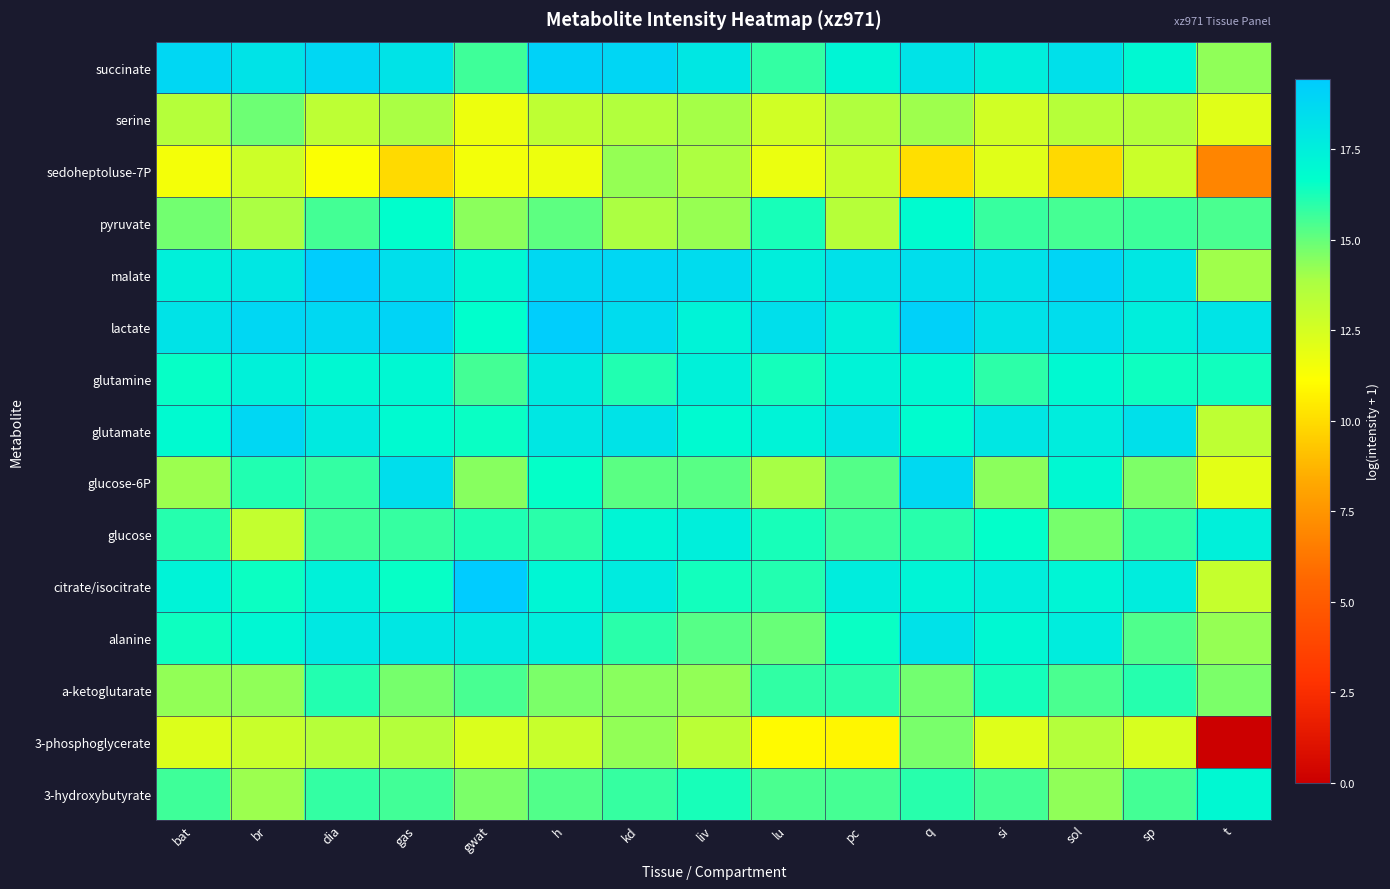

Reading left to right, what are all the values shown in this chart?

succinate: bat=18.8	br=18.1	dia=18.8	gas=18.1	gwat=15.6	h=19.1	kd=18.9	liv=18.0	lu=15.8	pc=17.2	q=18.2	si=17.5	sol=18.3	sp=17.1	t=14.3
serine: bat=13.5	br=14.9	dia=13.2	gas=13.9	gwat=11.7	h=13.2	kd=13.6	liv=14.0	lu=12.6	pc=13.7	q=14.1	si=12.6	sol=13.5	sp=13.6	t=12.1
sedoheptoluse-7P: bat=11.5	br=12.7	dia=11.2	gas=9.9	gwat=11.5	h=11.7	kd=14.2	liv=13.8	lu=11.8	pc=13.0	q=10.1	si=12.1	sol=9.9	sp=12.8	t=6.9
pyruvate: bat=14.8	br=13.8	dia=15.6	gas=16.7	gwat=14.4	h=15.1	kd=13.8	liv=14.2	lu=16.3	pc=13.5	q=16.8	si=15.8	sol=15.5	sp=15.7	t=15.4
malate: bat=17.5	br=18.0	dia=19.3	gas=18.4	gwat=17.1	h=18.7	kd=18.8	liv=18.5	lu=17.5	pc=18.3	q=18.5	si=18.2	sol=18.9	sp=18.0	t=14.1
lactate: bat=18.1	br=18.8	dia=18.7	gas=19.0	gwat=16.7	h=19.3	kd=18.5	liv=17.3	lu=18.4	pc=17.5	q=19.1	si=18.2	sol=18.5	sp=17.5	t=18.1
glutamine: bat=16.6	br=17.4	dia=17.0	gas=17.0	gwat=15.6	h=17.7	kd=16.1	liv=17.4	lu=16.3	pc=17.3	q=17.0	si=15.9	sol=17.0	sp=16.4	t=16.4
glutamate: bat=16.9	br=18.8	dia=17.8	gas=16.9	gwat=16.5	h=17.9	kd=18.2	liv=16.9	lu=17.3	pc=18.1	q=16.8	si=17.9	sol=17.6	sp=18.3	t=13.2
glucose-6P: bat=14.1	br=16.1	dia=15.8	gas=18.5	gwat=14.5	h=16.6	kd=15.2	liv=15.2	lu=13.9	pc=15.3	q=18.7	si=14.4	sol=17.0	sp=14.6	t=12.0
glucose: bat=16.1	br=13.1	dia=15.6	gas=15.8	gwat=16.2	h=16.0	kd=17.2	liv=17.5	lu=16.3	pc=15.7	q=16.0	si=16.6	sol=14.7	sp=15.9	t=17.5
citrate/isocitrate: bat=17.3	br=16.5	dia=17.4	gas=16.6	gwat=19.5	h=17.1	kd=17.7	liv=16.4	lu=16.1	pc=17.6	q=17.2	si=17.5	sol=17.2	sp=17.6	t=13.0
alanine: bat=16.4	br=17.1	dia=17.9	gas=17.9	gwat=17.9	h=17.6	kd=16.0	liv=15.2	lu=14.9	pc=16.5	q=18.2	si=17.0	sol=17.6	sp=15.4	t=14.2
a-ketoglutarate: bat=14.3	br=14.3	dia=16.1	gas=14.7	gwat=15.5	h=14.7	kd=14.4	liv=14.3	lu=15.9	pc=16.0	q=14.8	si=16.3	sol=15.4	sp=16.1	t=14.6
3-phosphoglycerate: bat=12.3	br=12.9	dia=13.5	gas=13.5	gwat=12.3	h=12.9	kd=14.3	liv=13.3	lu=11.0	pc=10.8	q=14.7	si=12.2	sol=13.5	sp=12.4	t=0.0
3-hydroxybutyrate: bat=15.7	br=14.1	dia=15.8	gas=15.6	gwat=14.7	h=15.3	kd=15.8	liv=16.3	lu=15.4	pc=15.5	q=16.0	si=15.6	sol=14.3	sp=15.6	t=17.0